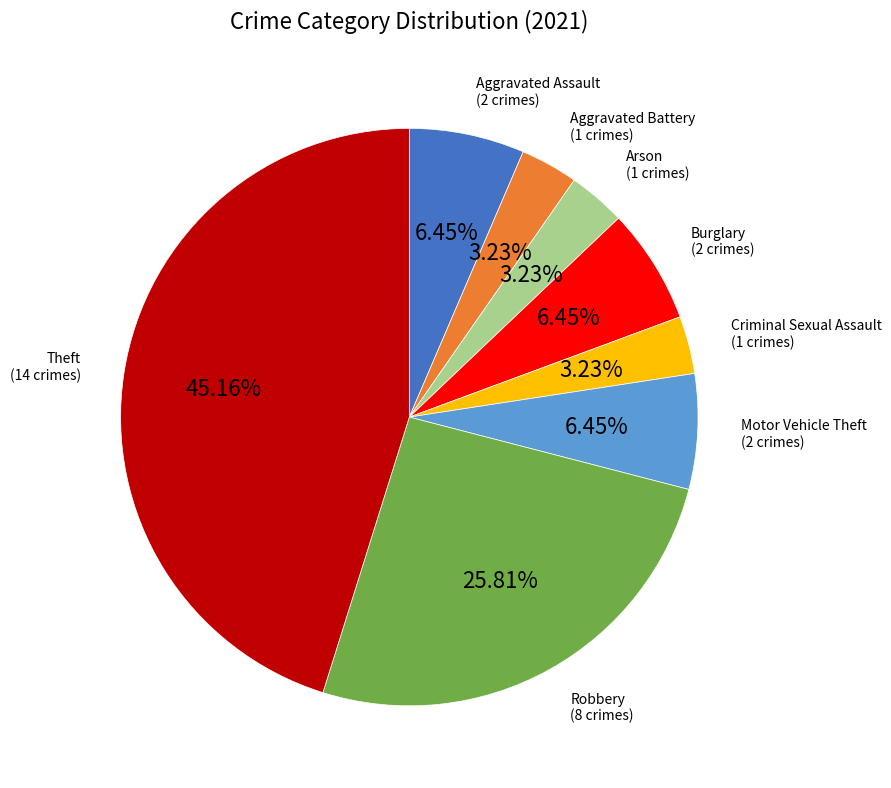

Is Aggravated Battery the majority of the pie?

No